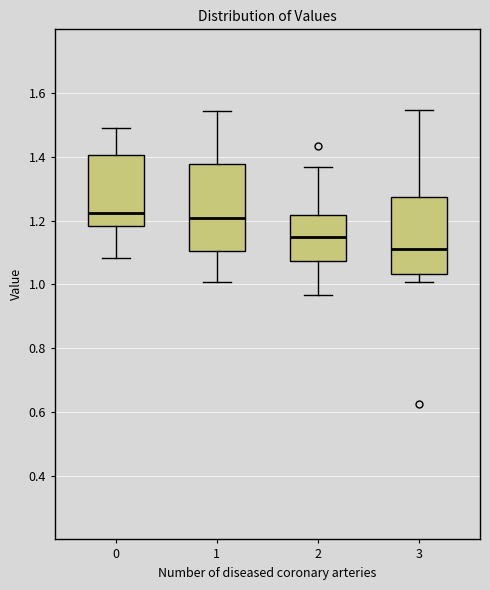

Where does the lower whisker of the box at x = 3 end on the y-axis? The values are not printed on the chart, so give them approximately, as read against the axis.

1.00